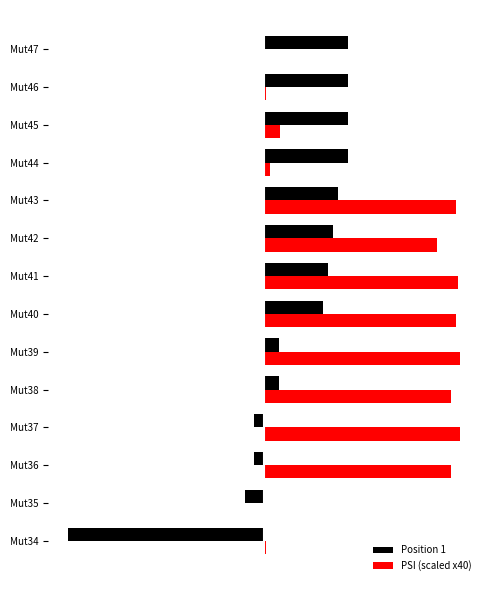

What are all the series names shown in the legend?

Position 1, PSI (scaled x40)